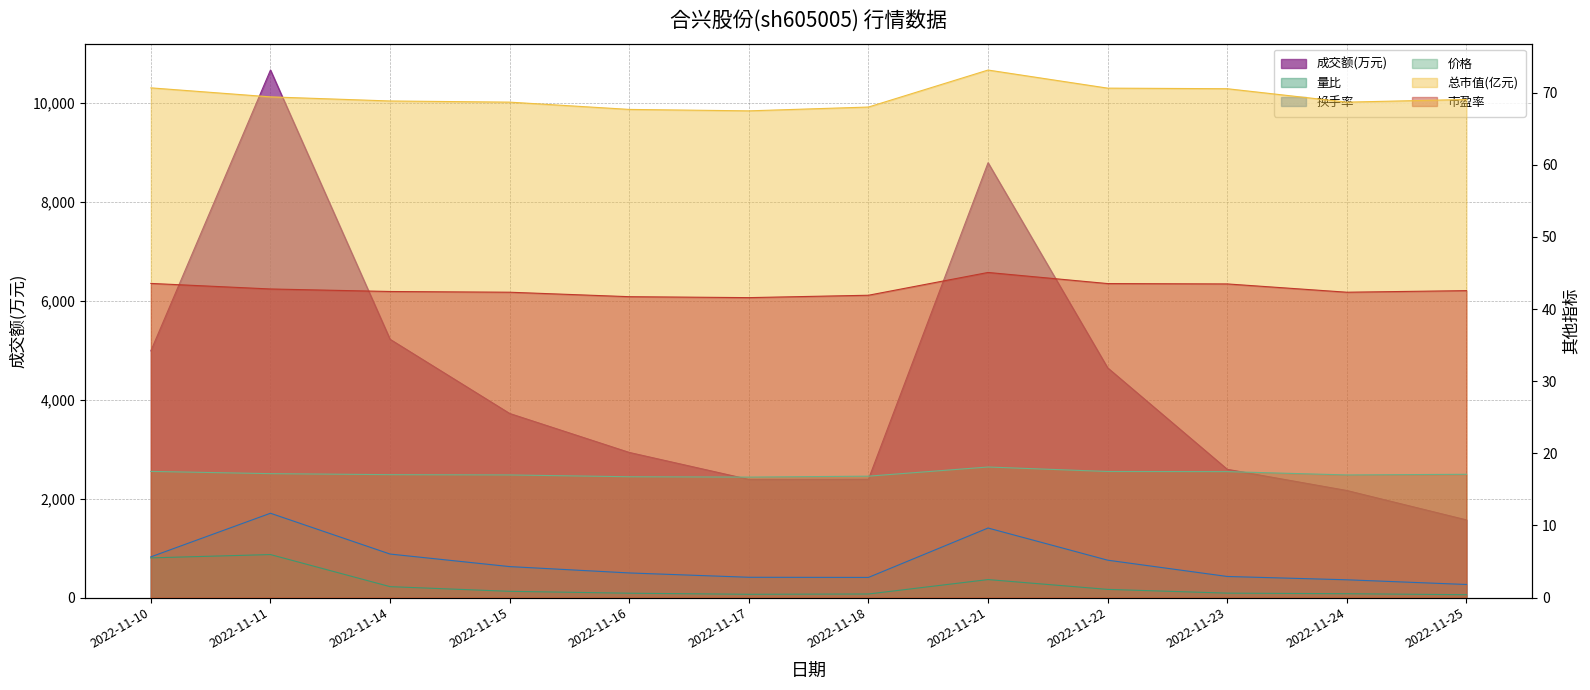

Between 2022-11-10 and 2022-11-18, which is larger?

2022-11-10